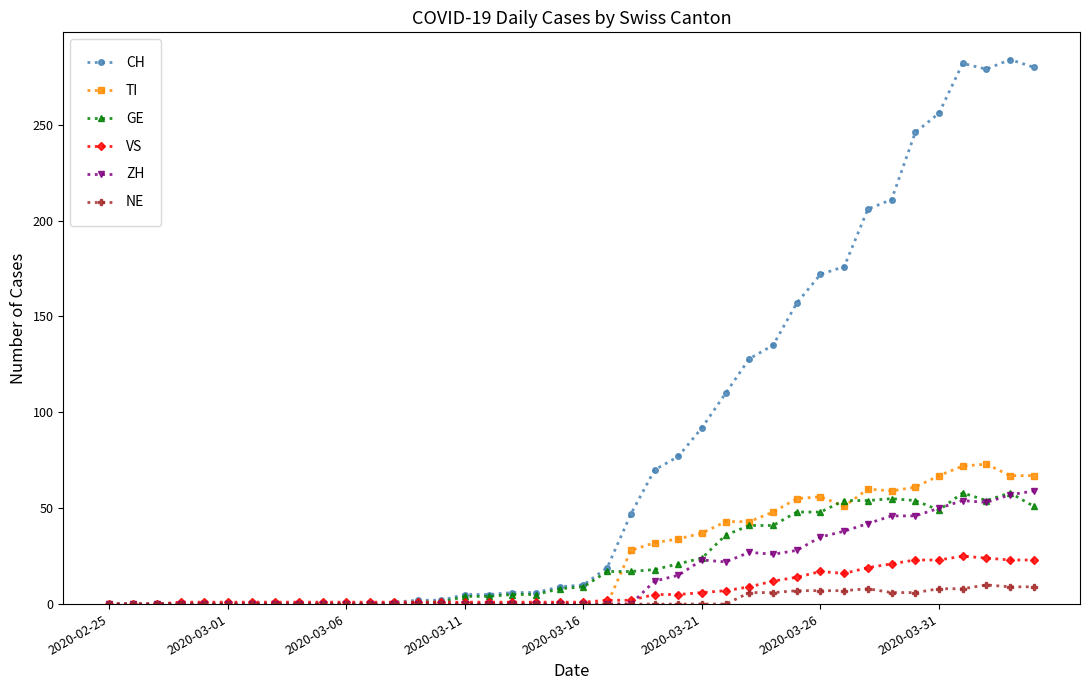

What is the average value of the TI series?

24